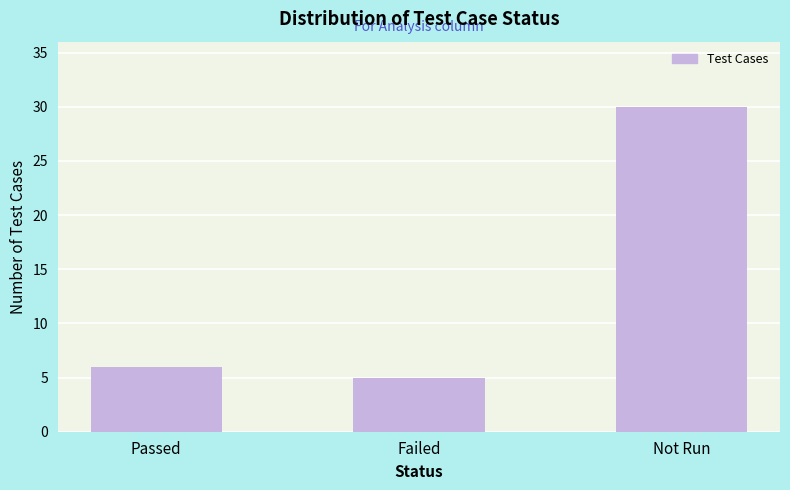

Reading left to right, list all the values displayed in this chart.

6	5	30